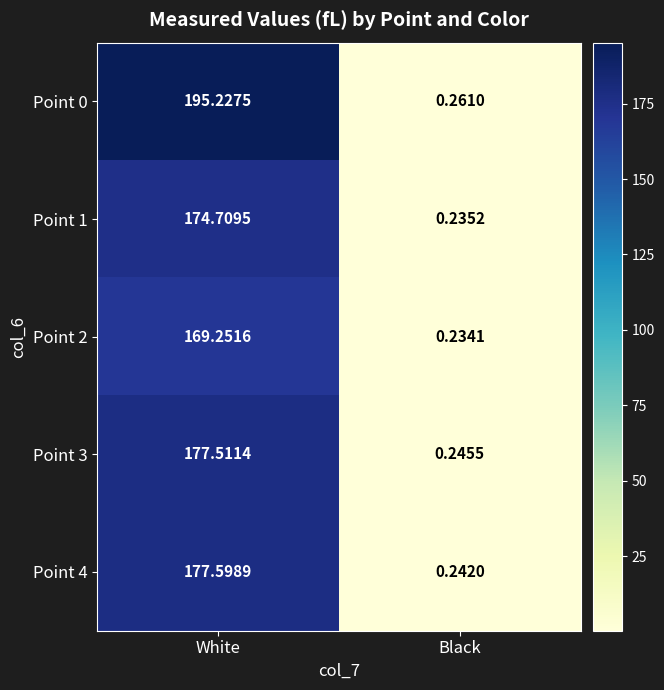

Where is Point 1 nearest to the value 87?

Black